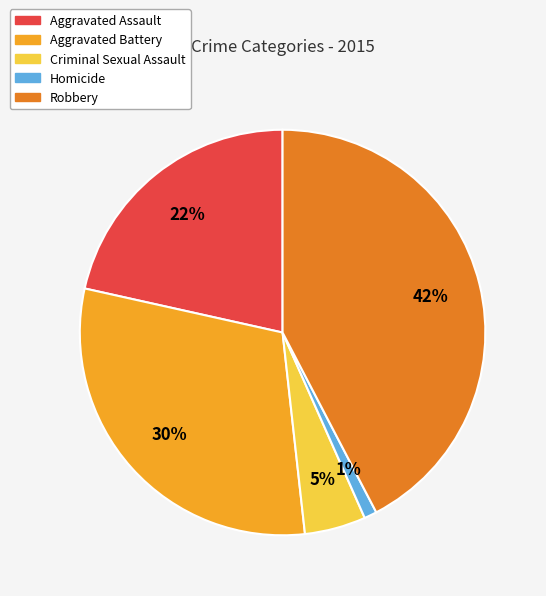

What is the ratio of the value at Aggravated Battery to the value at Robbery?

0.7